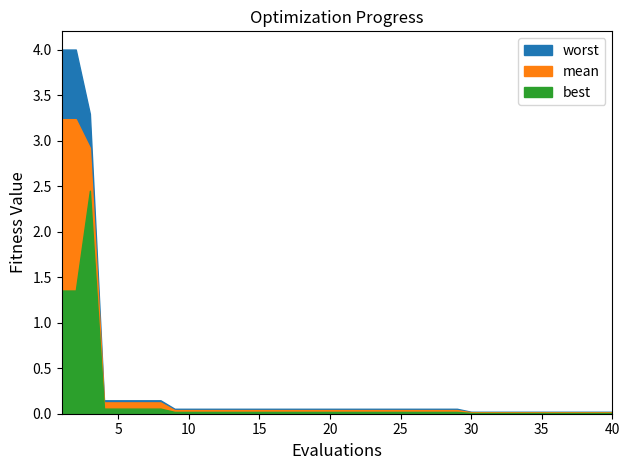

Between 13 and 19, which is larger?

13